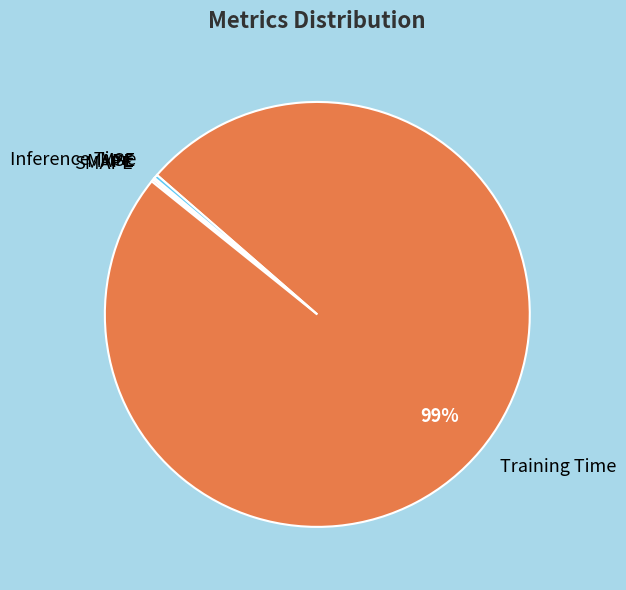

True or false: Inference Time accounts for 15% of the total.

False